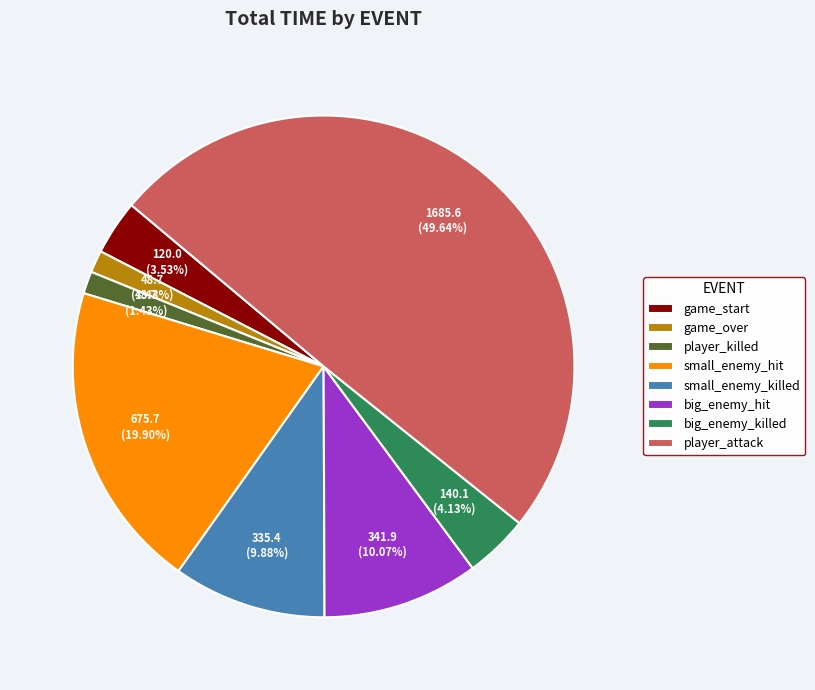

Approximately how many times larger is the value at big_enemy_hit compared to big_enemy_killed?

2.4